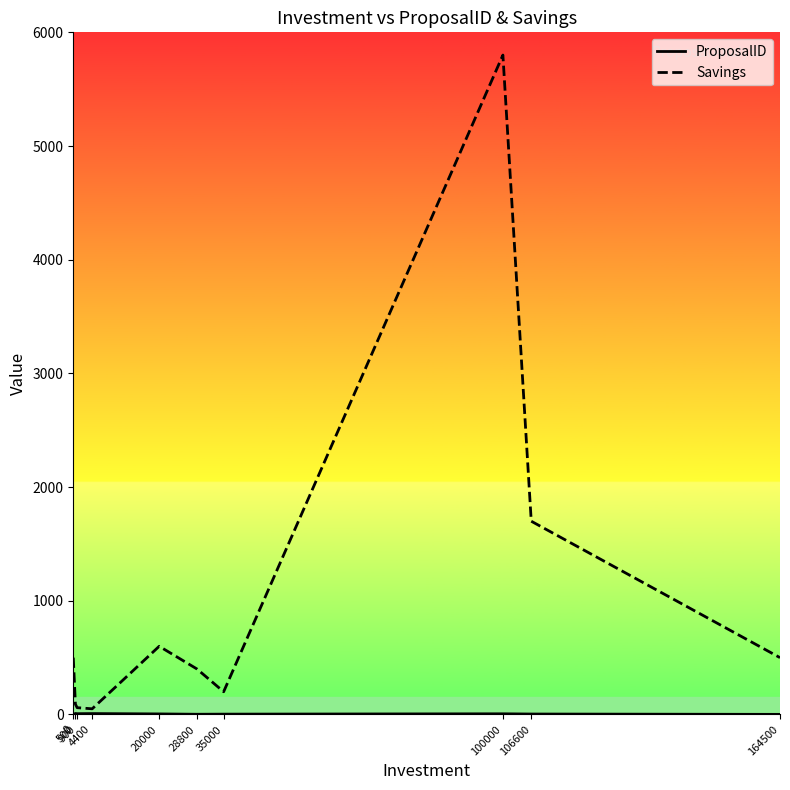

What is the maximum value shown in the chart?

5800